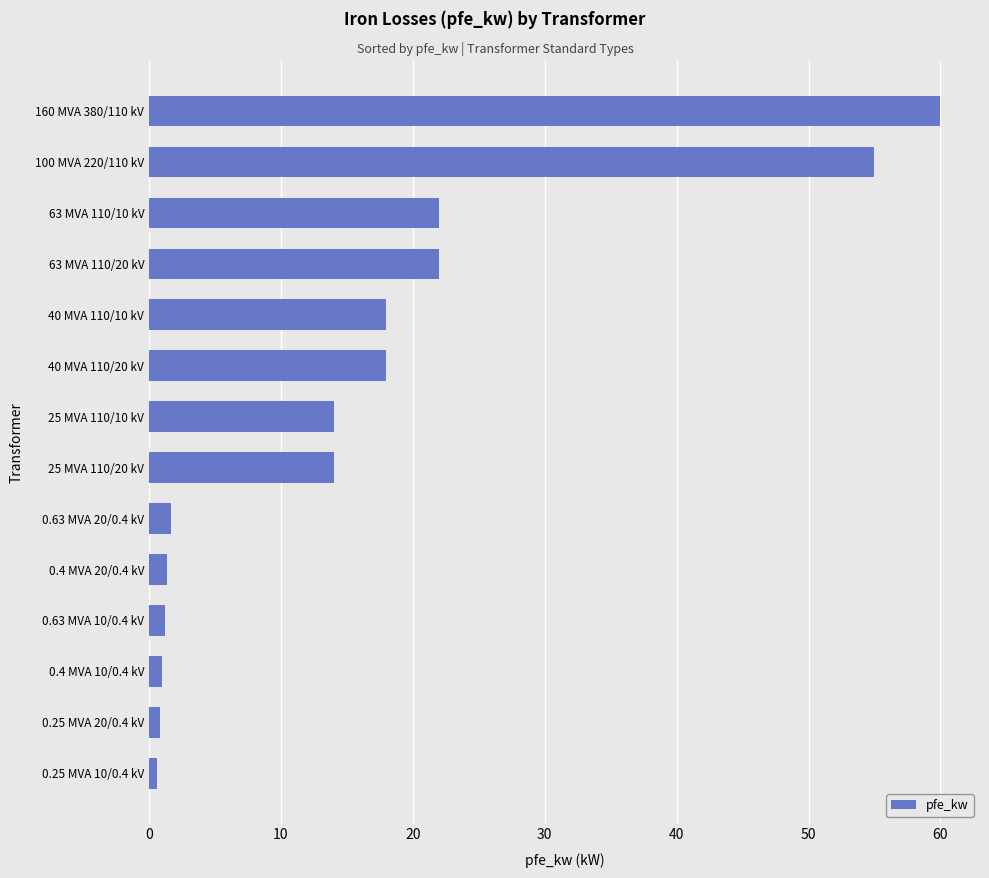

What is the sum of all values?

229.5